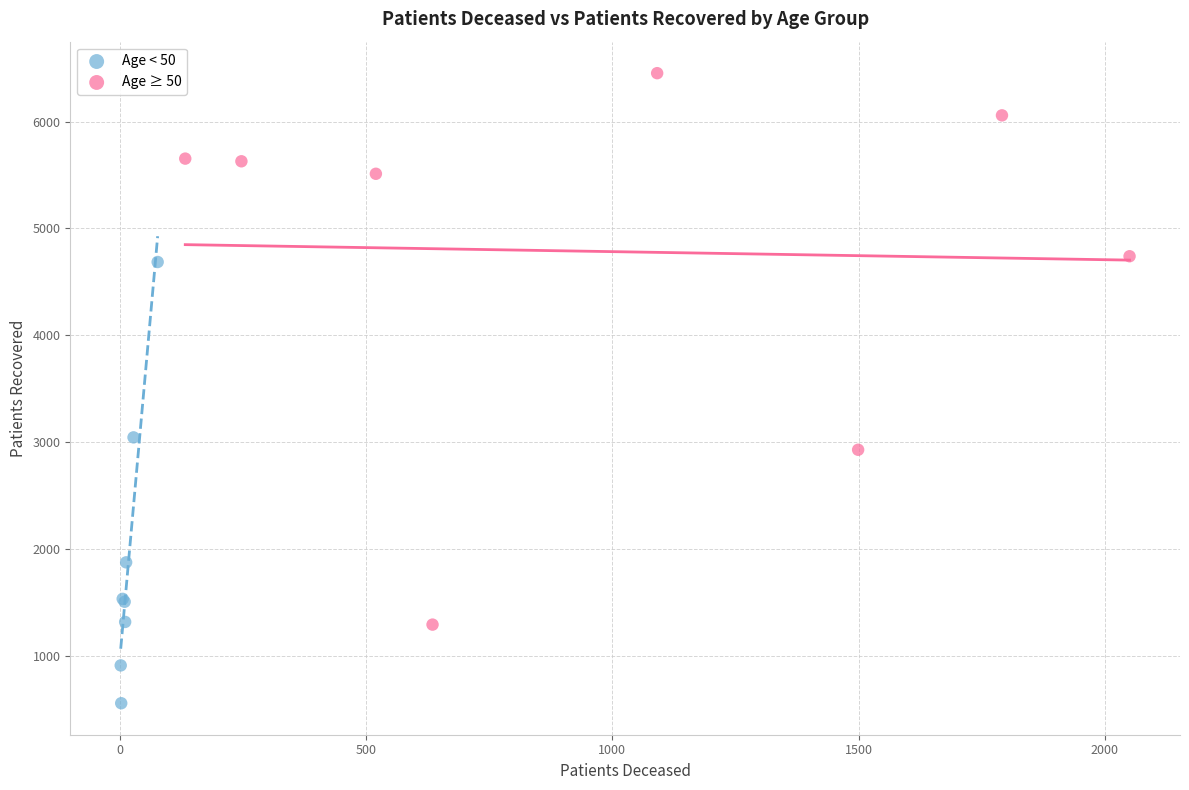

Which series contains the highest Y value?

Age ≥ 50